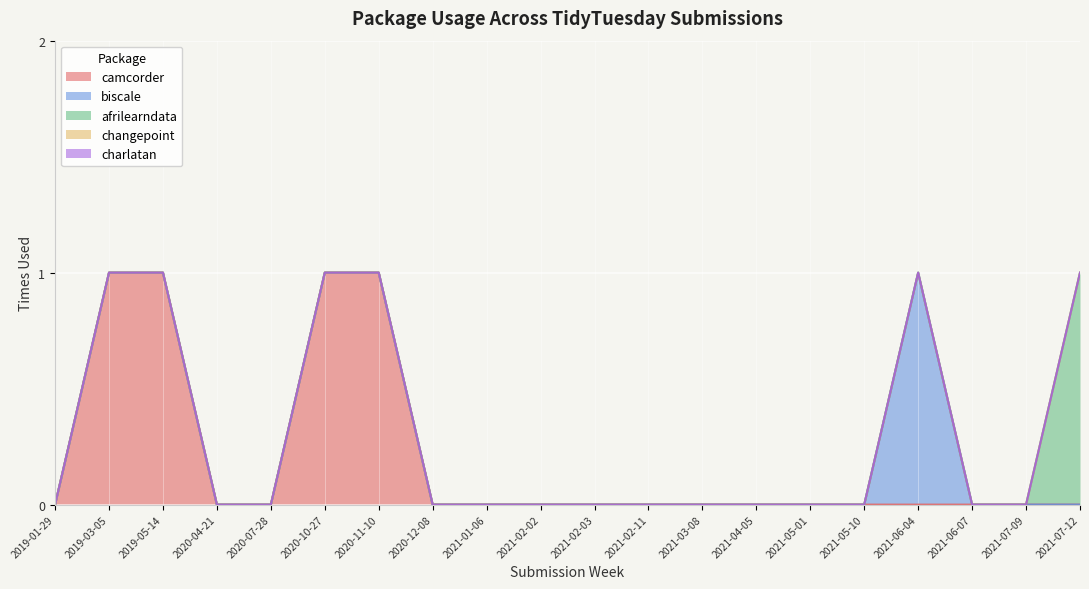

Count the camcorder values in the range 0 to 1.

20